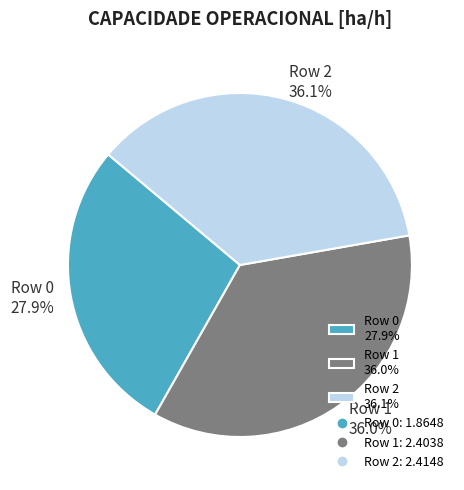

What is the ratio of the value at Row 2 to the value at Row 1?

1.0